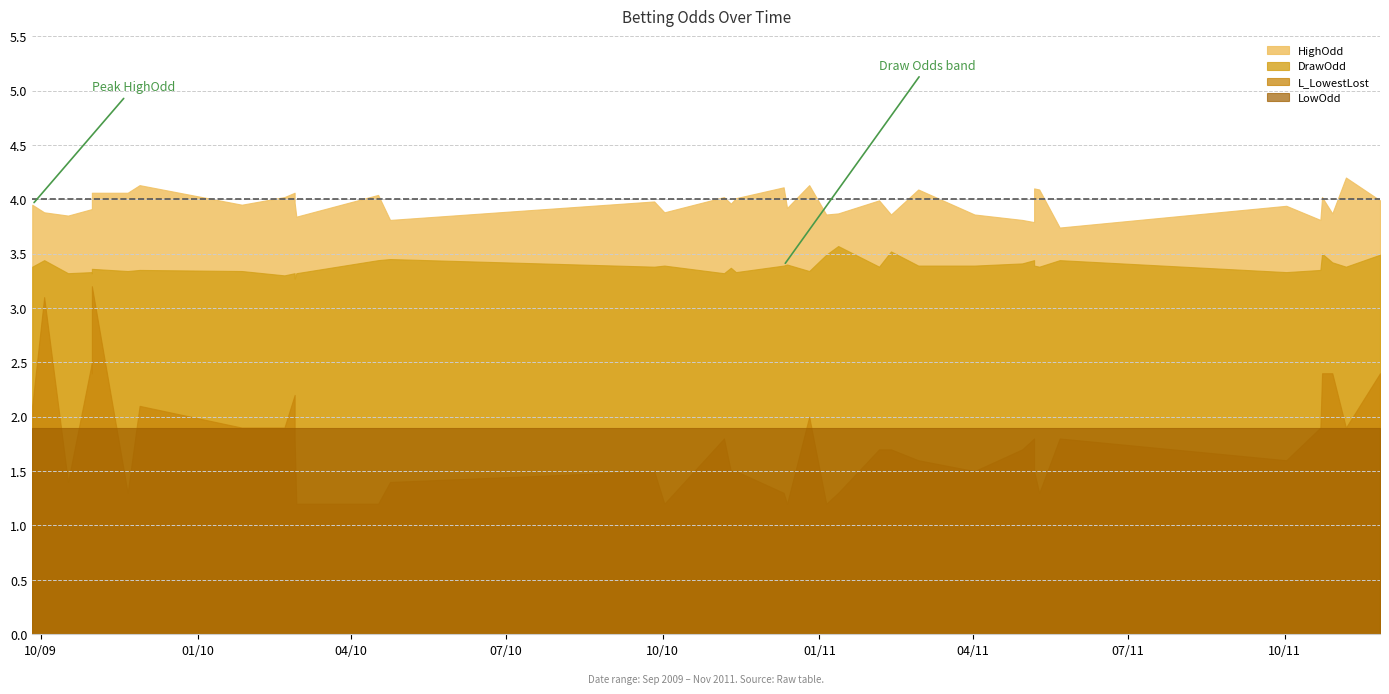

What is the value of the DrawOdd point at the 24th from the left?

3.5